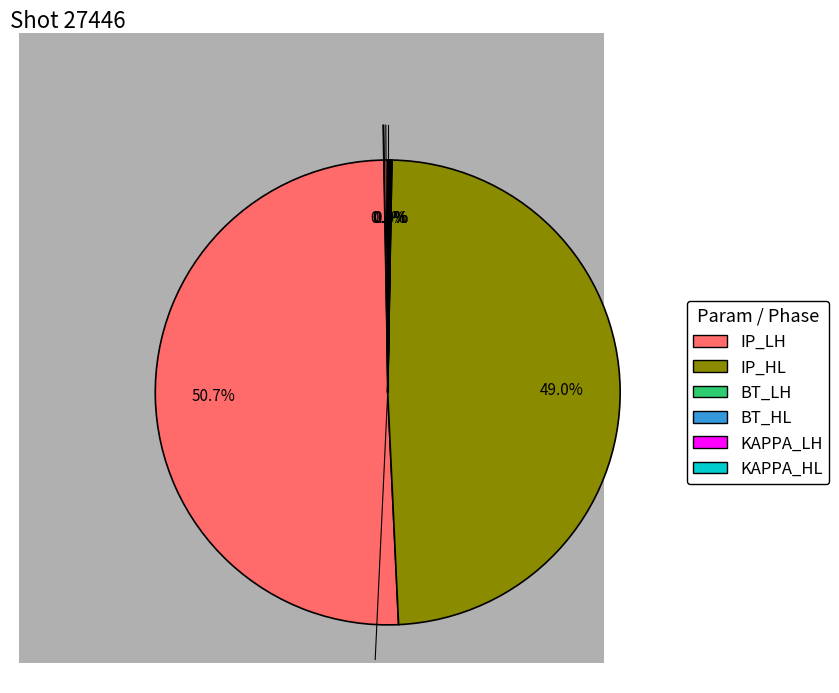

What portion of the pie excludes IP_HL?

51.0%